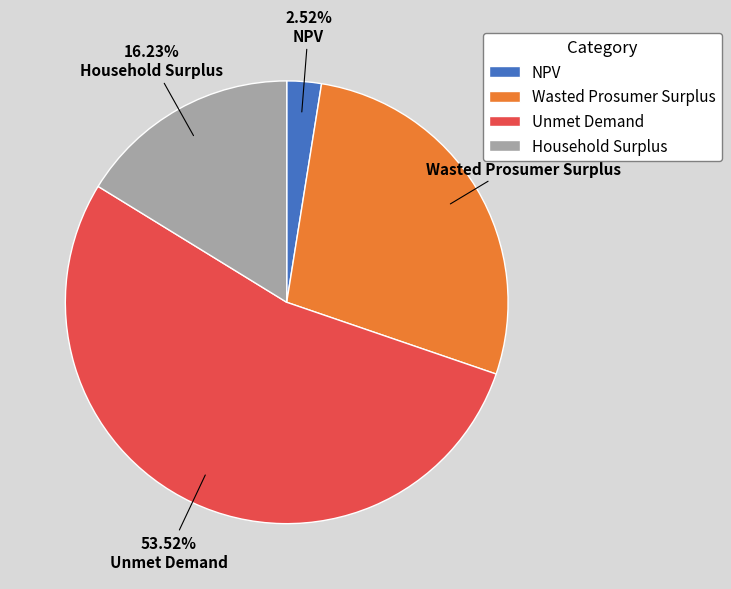

Do Unmet Demand and NPV together represent more than half of the pie?

Yes